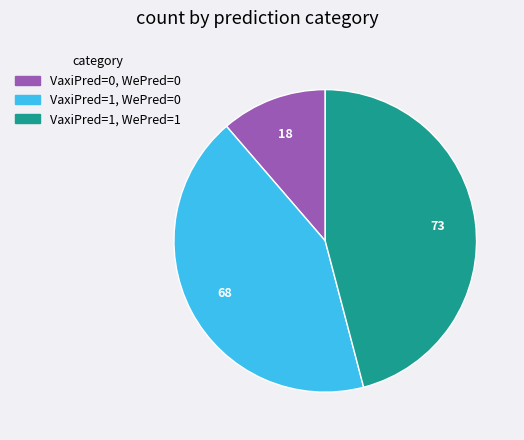

Rank the categories by value from lowest to highest.

VaxiPred=0, WePred=0, VaxiPred=1, WePred=0, VaxiPred=1, WePred=1